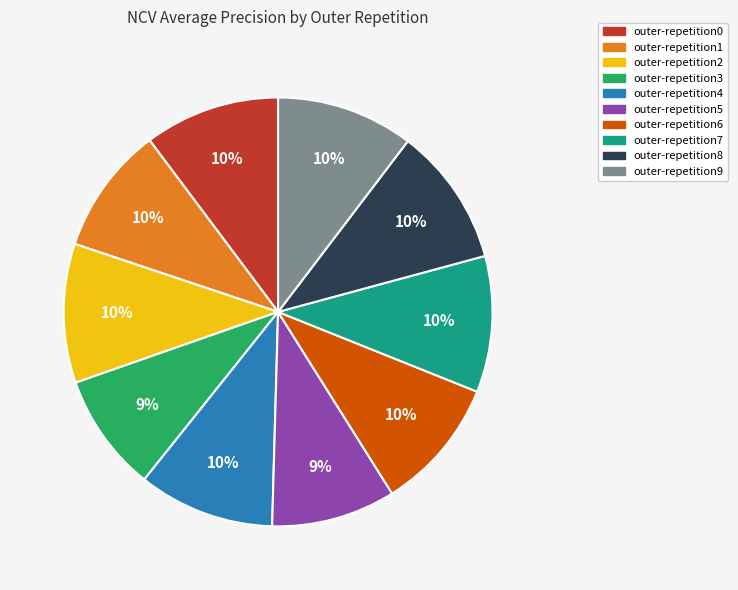

Combined, do outer-repetition0 and outer-repetition2 account for over 50%?

No